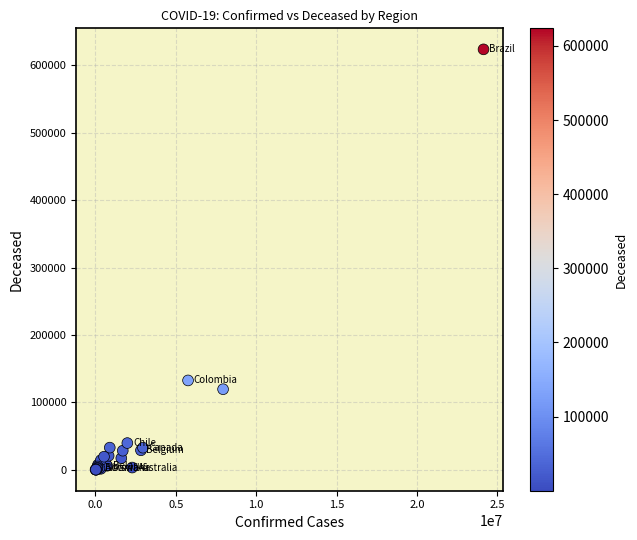

What Y value in the scatter plot is closest to 311837?

132477